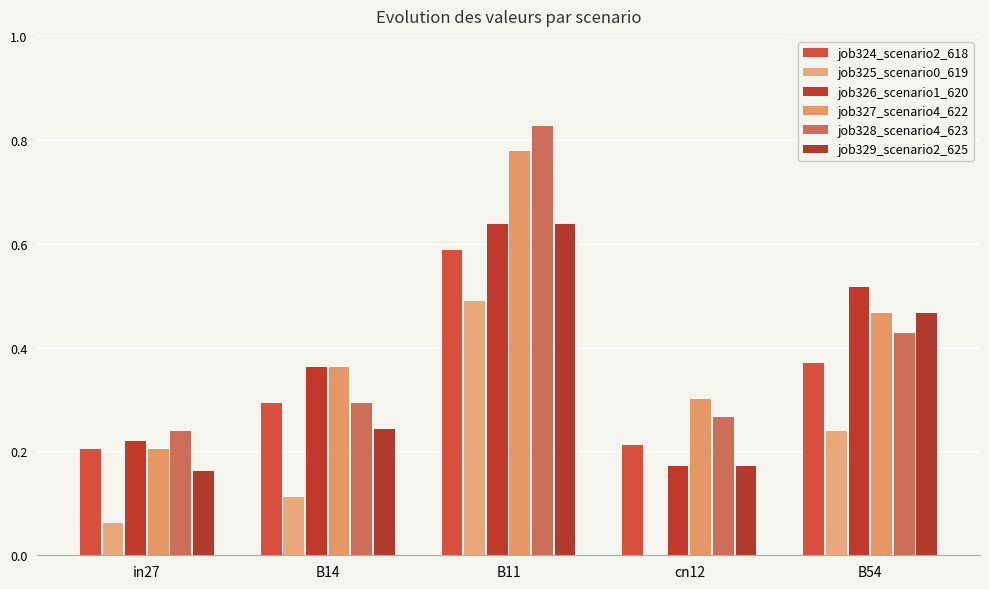

What is the greatest value displayed?

0.8